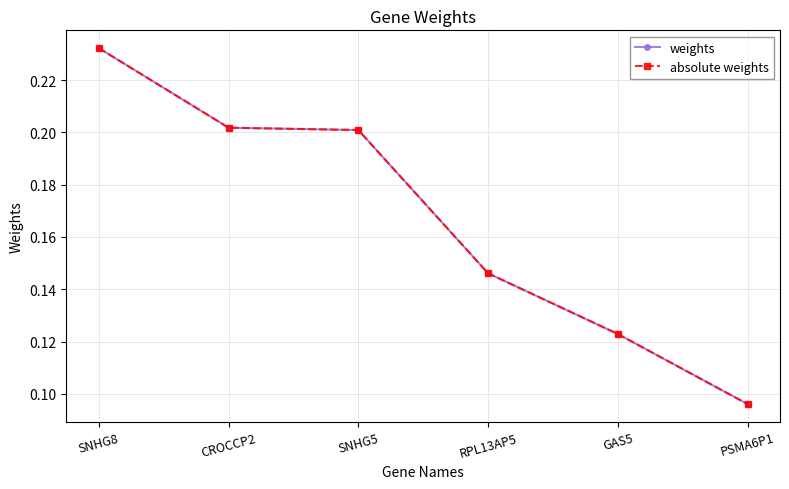

Is this an area chart (filled region under the line)?

No